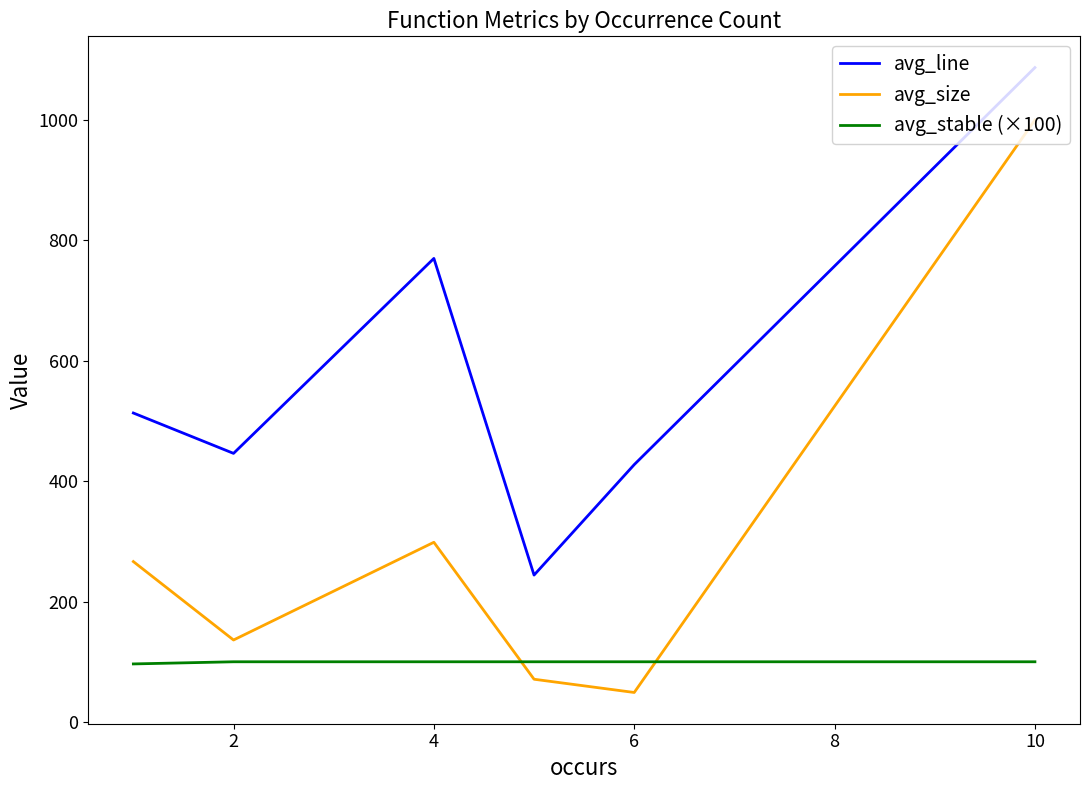

How many values in the avg_size series are below 266?

3